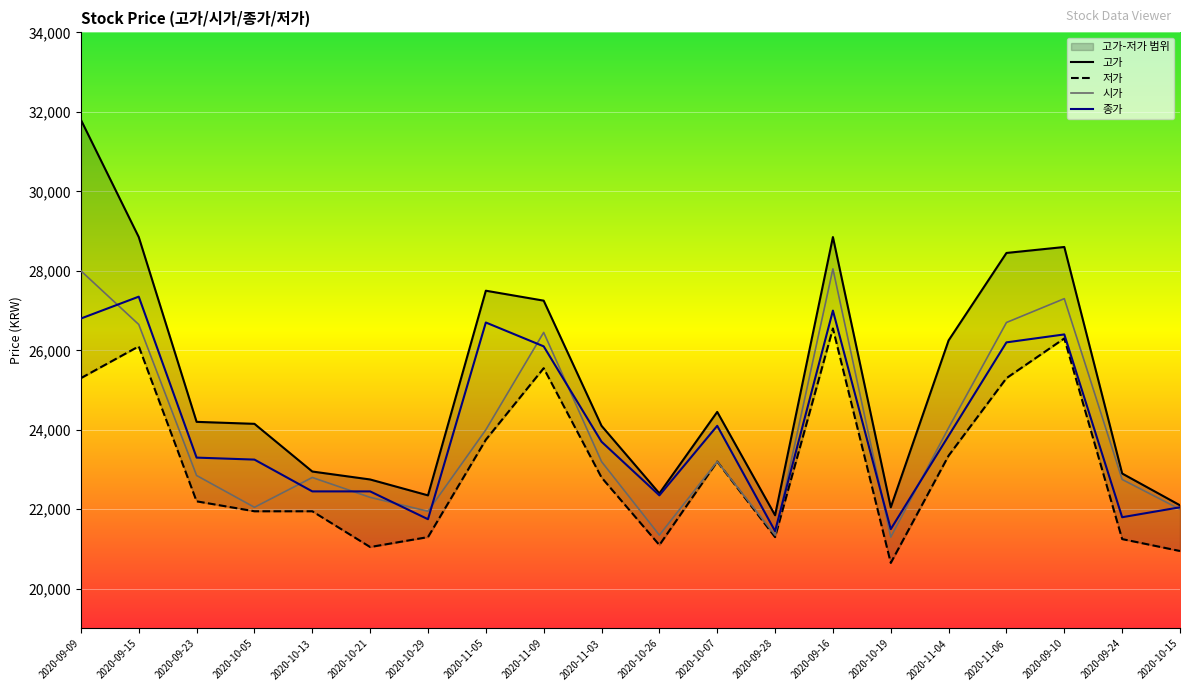

The 종가 series shows 42391 at 2020-09-09. True or false?

False